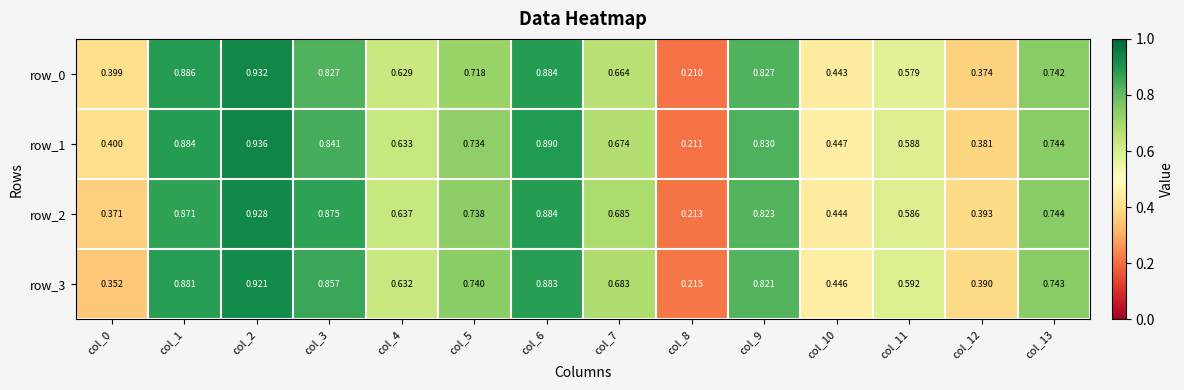

At which label is row_3 closest to 0?

col_8